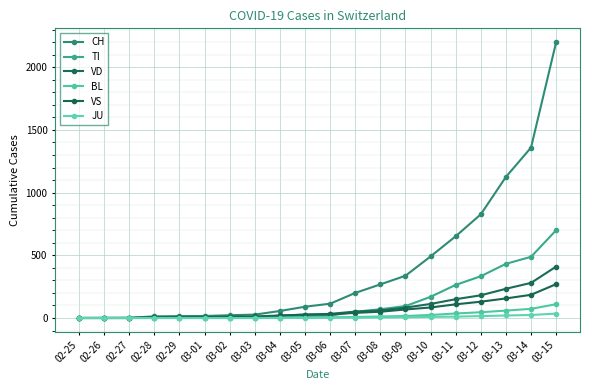

How many lines are shown in the chart?

6